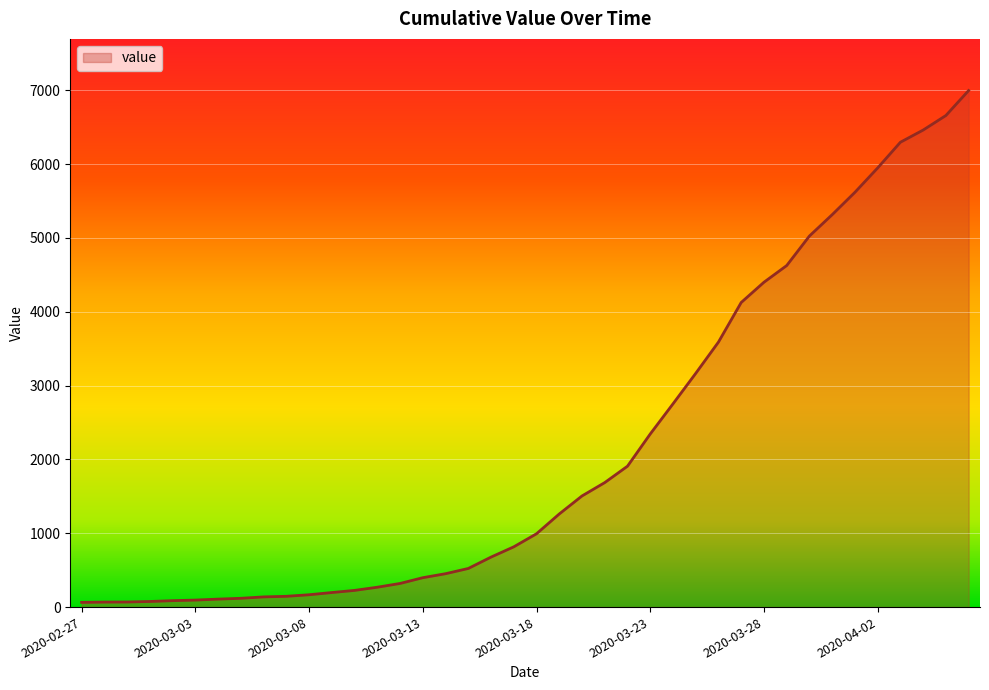

What is the difference between the maximum and minimum values?

6931